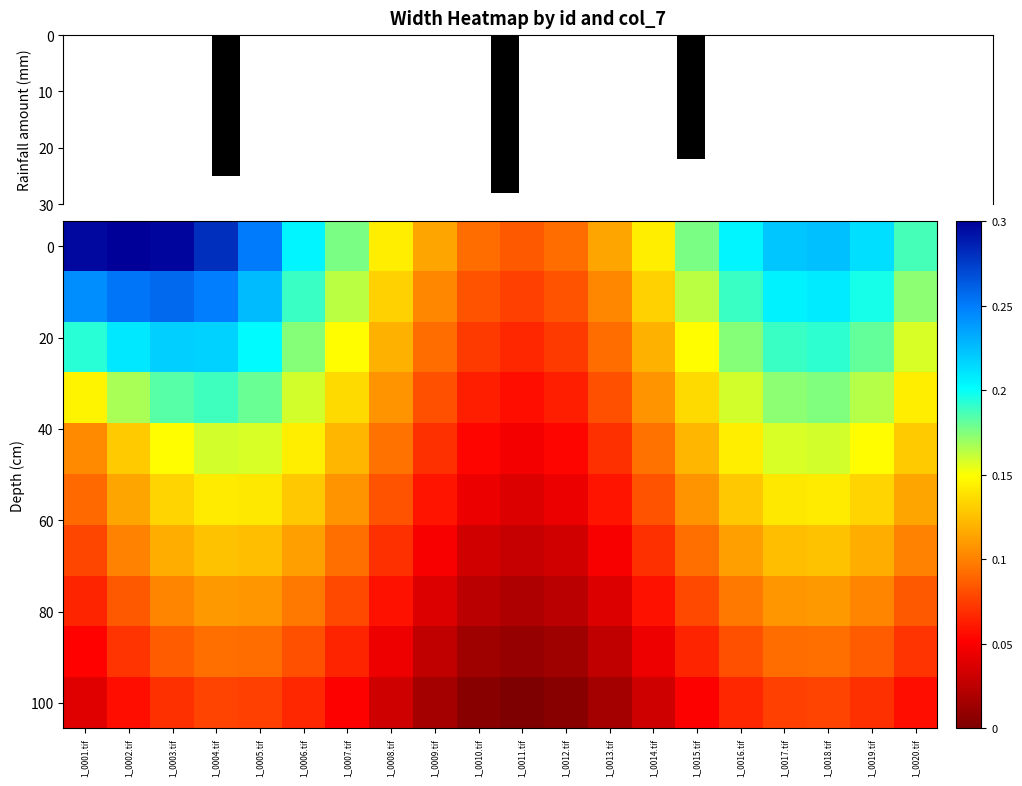

Which has a higher value, 1_0015.tif or 1_0011.tif?

1_0015.tif